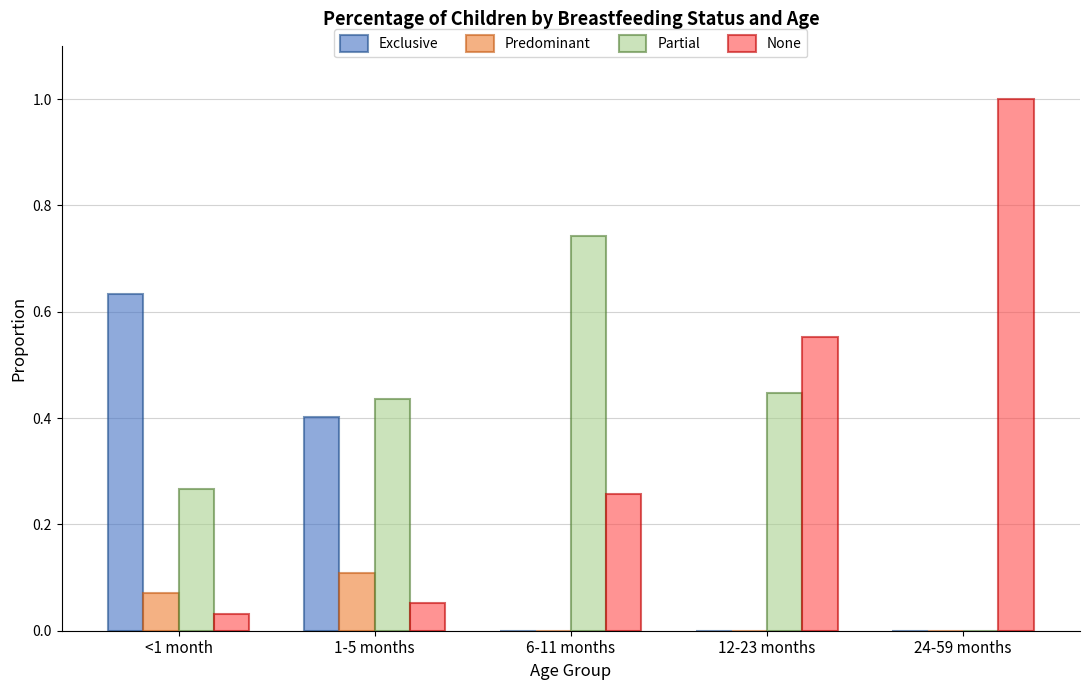

Is it true that Predominant equals 0.1 at 1-5 months?

True